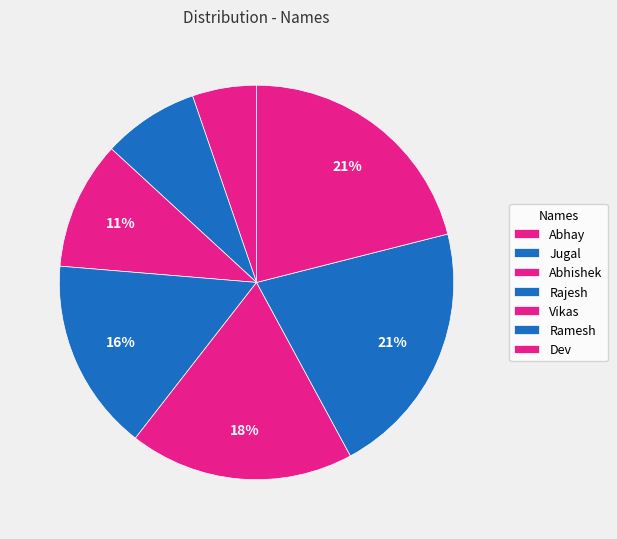

How many segments does this pie chart have?

7